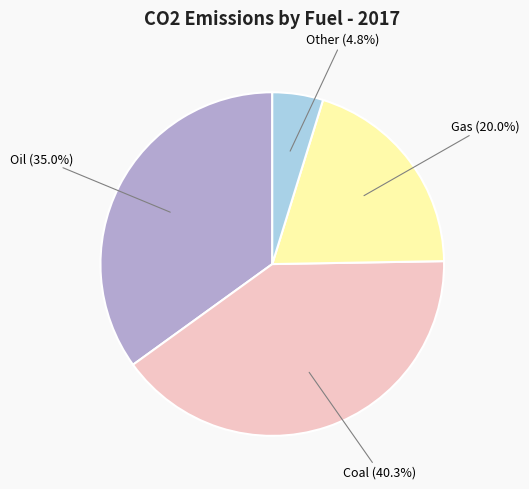

How many segments does this pie chart have?

4